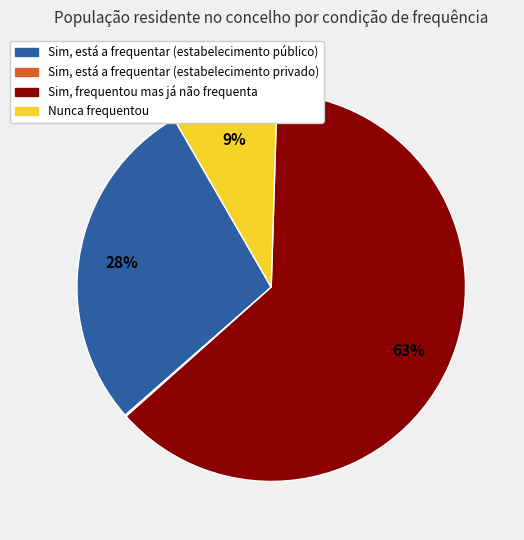

Is the sum of Nunca frequentou and Sim, frequentou mas já não frequenta greater than half?

Yes